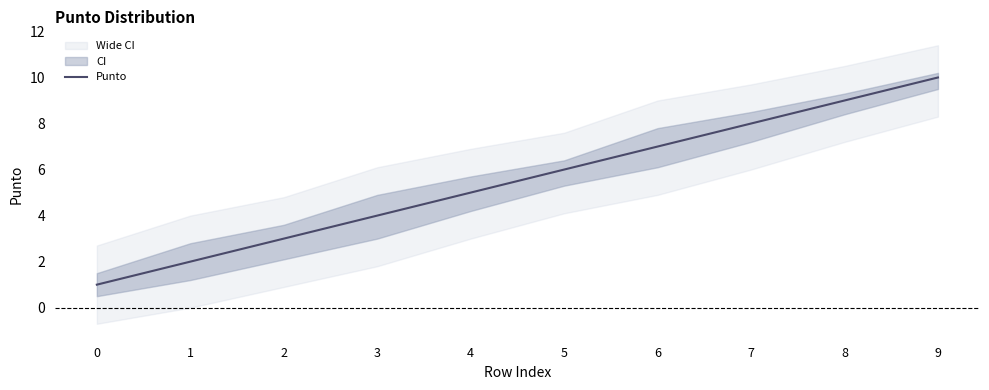

How many data points are above 6?

4